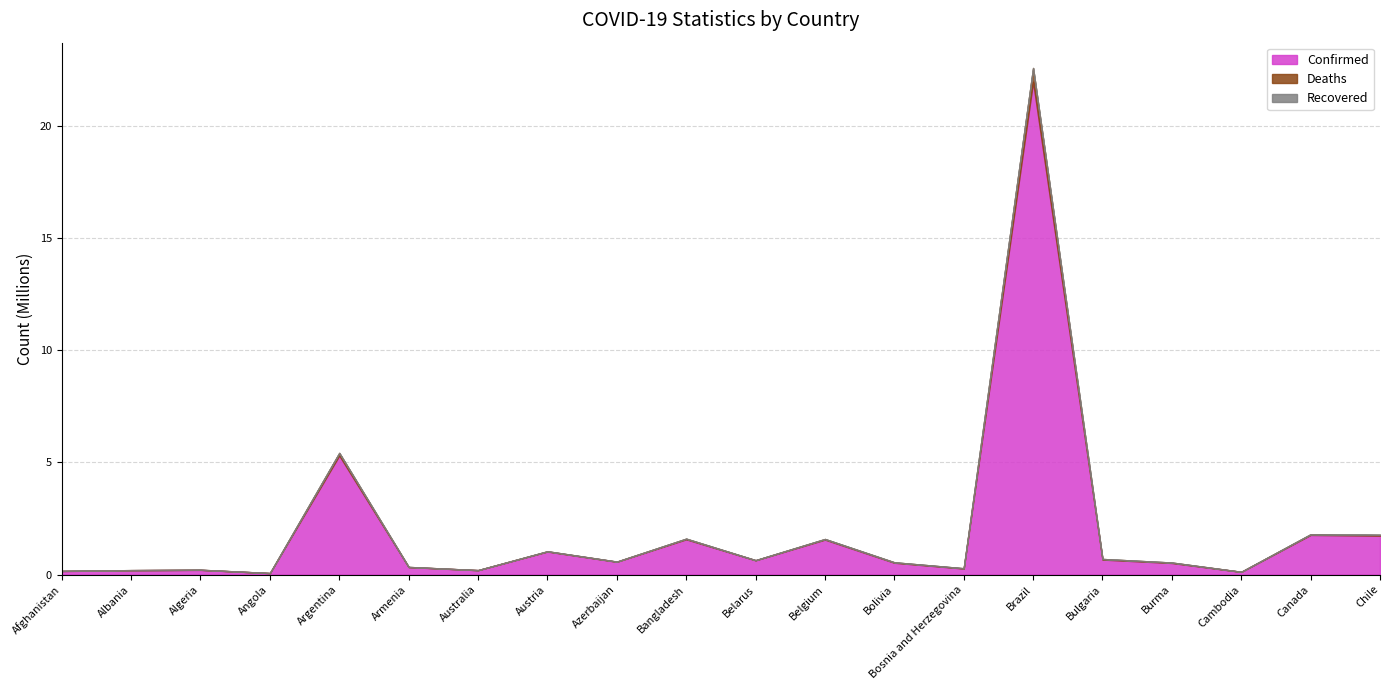

Which series has the largest range (max minus min)?

Confirmed